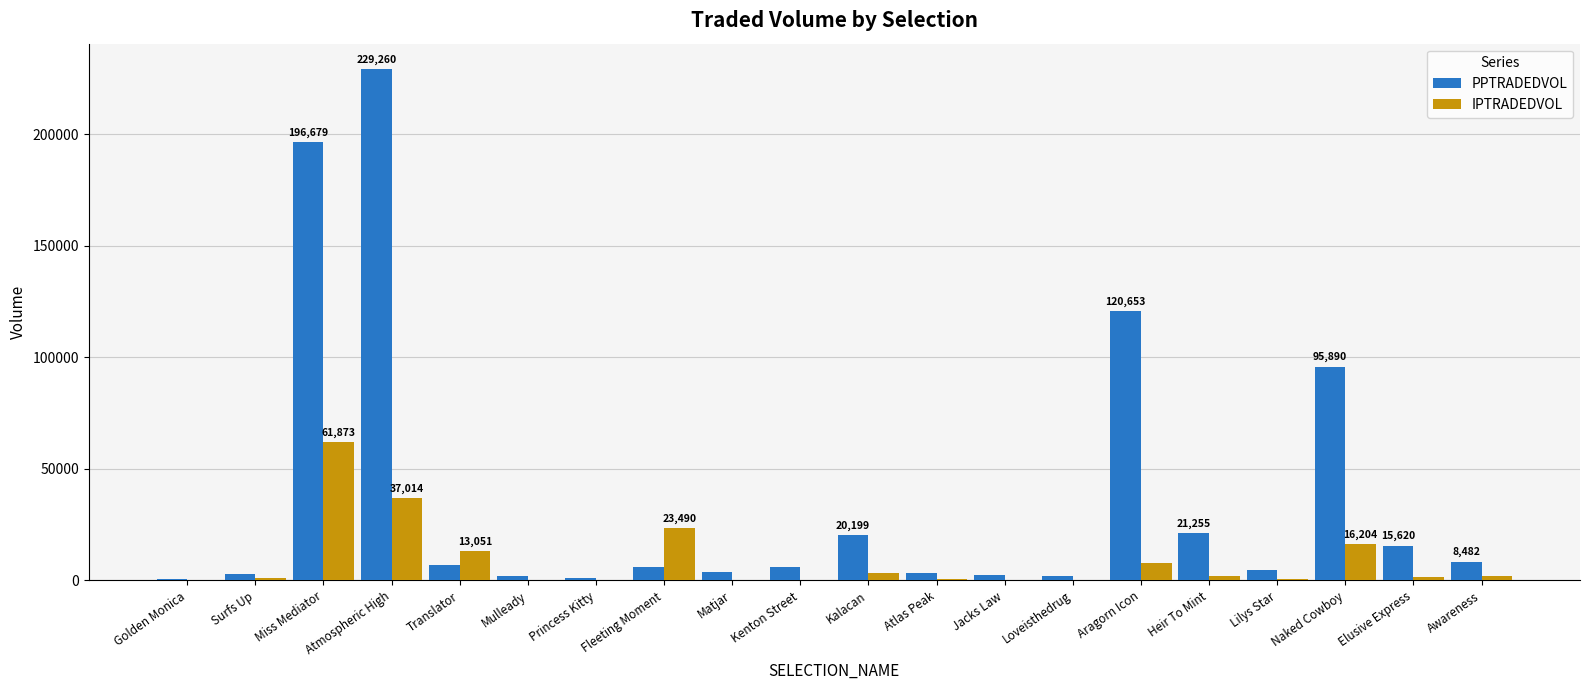

The value of IPTRADEDVOL at Naked Cowboy is 8145.8. True or false?

False